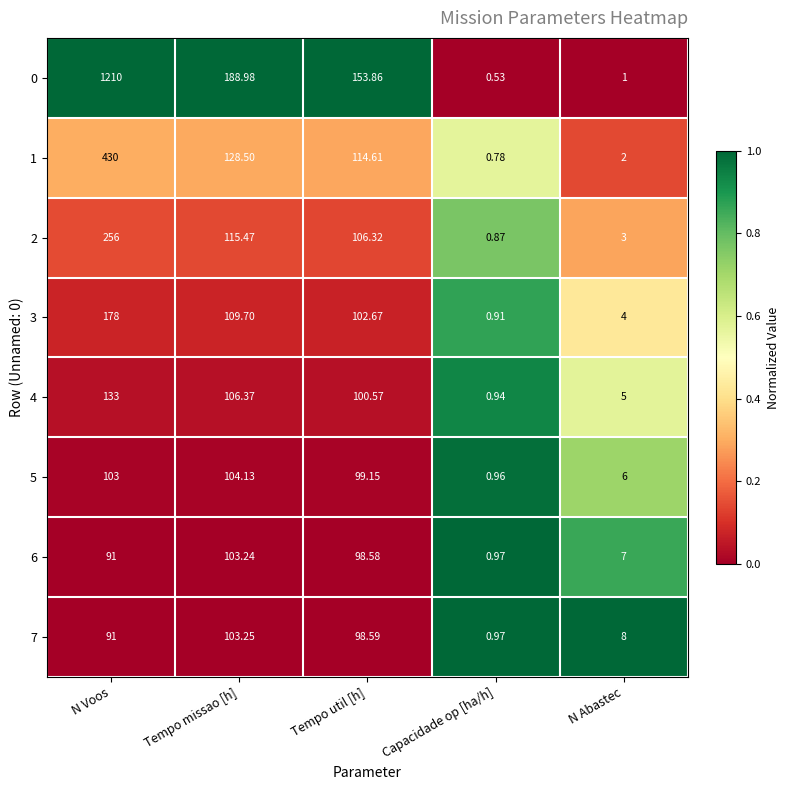

List the series in order of their peak value, highest first.

0, 1, 2, 3, 4, 5, 7, 6